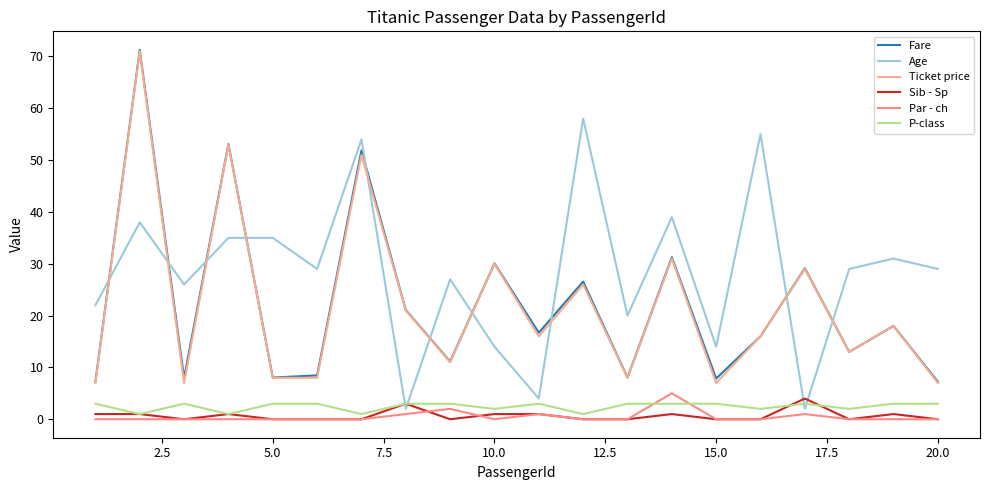

True or false: Fare has more than 1 points higher than both neighbors.

True